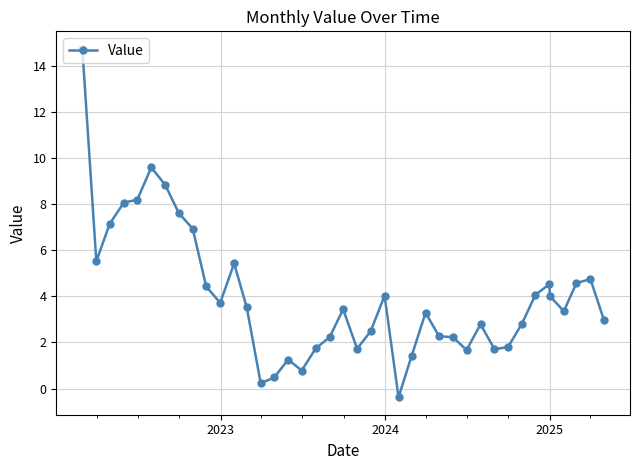

What is the minimum value shown in the chart?

-0.4